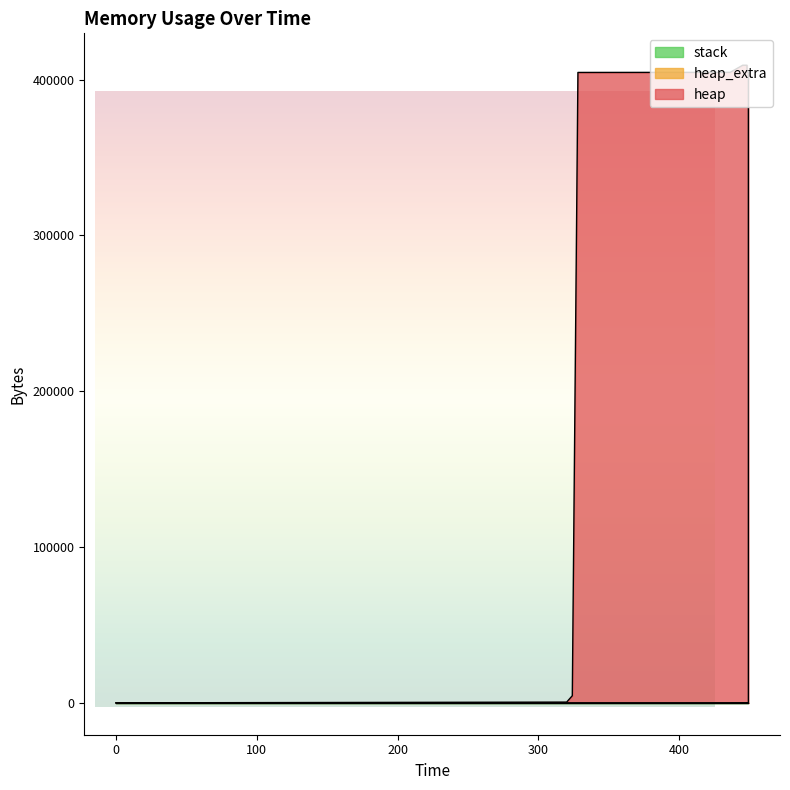

Is it true that heap equals 609518 at 436?

False